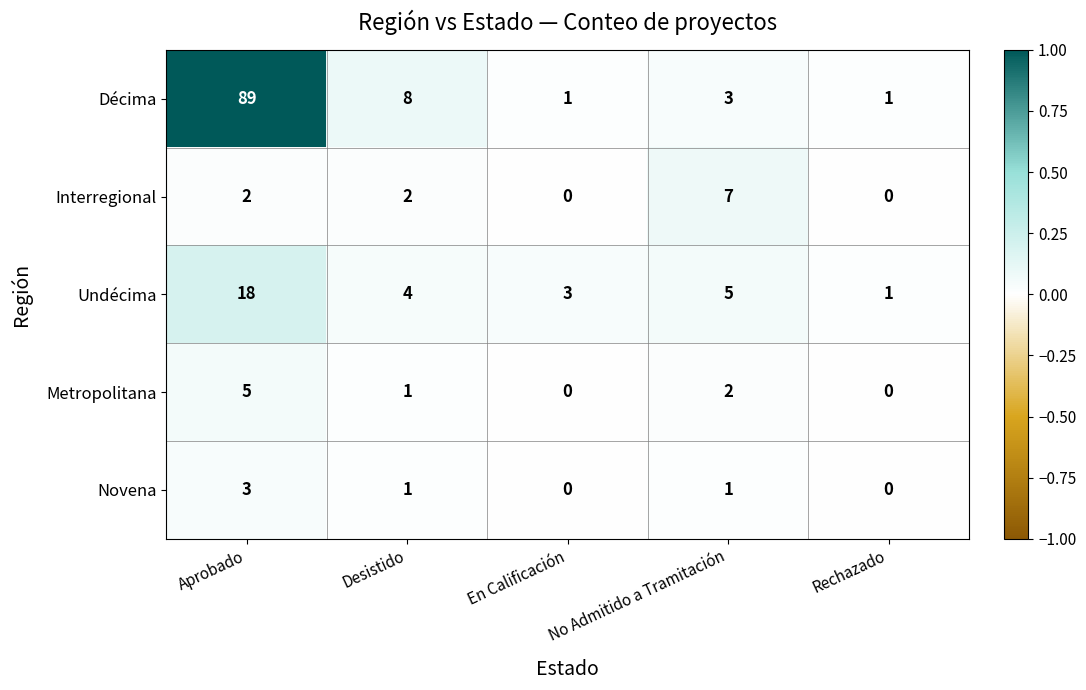

Is the value of Interregional at Aprobado greater than the value of Décima at Rechazado?

Yes